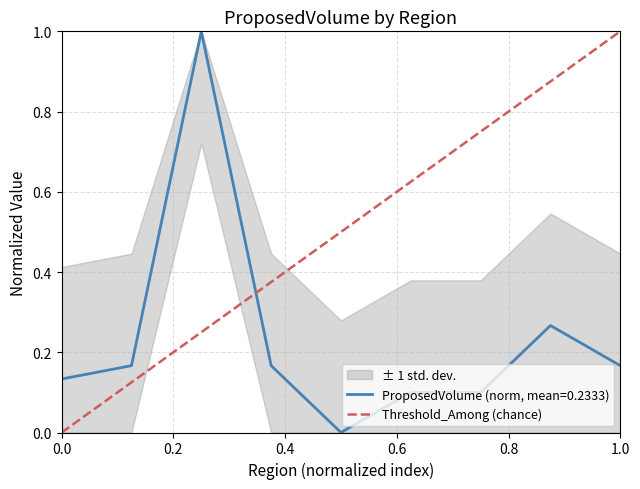

True or false: ProposedVolume (norm, mean=0.2333) has a value of 0.2 at 0.0.

False